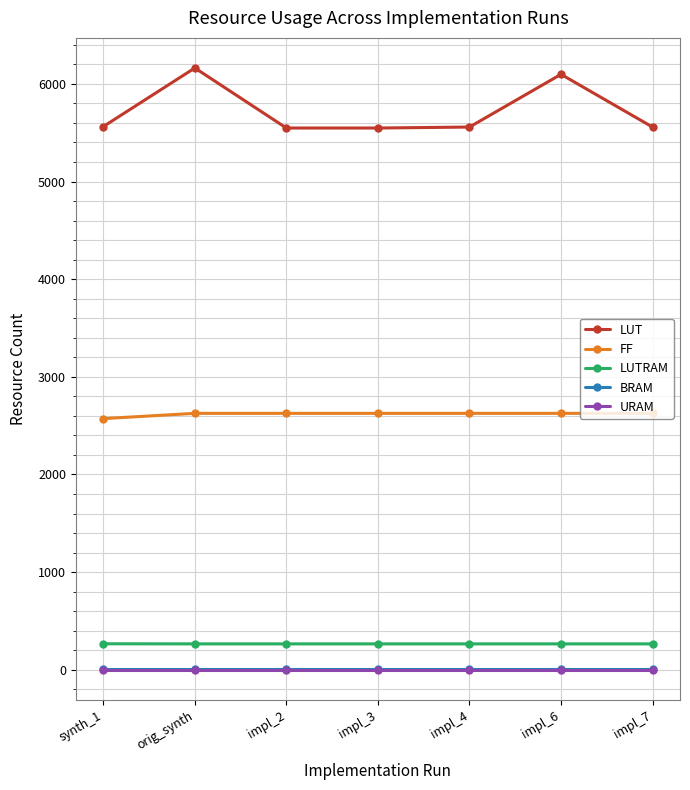

The value of FF at impl_4 is 2626. True or false?

True